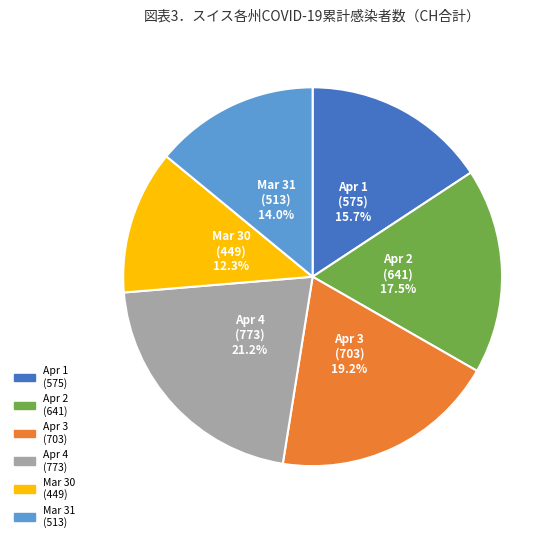

Is there a majority slice in this chart?

No